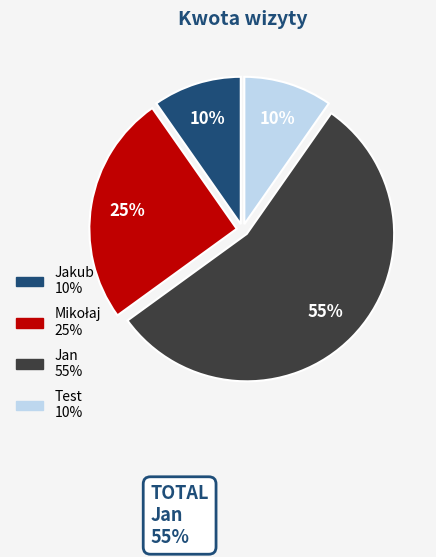

Is there a majority slice in this chart?

Yes